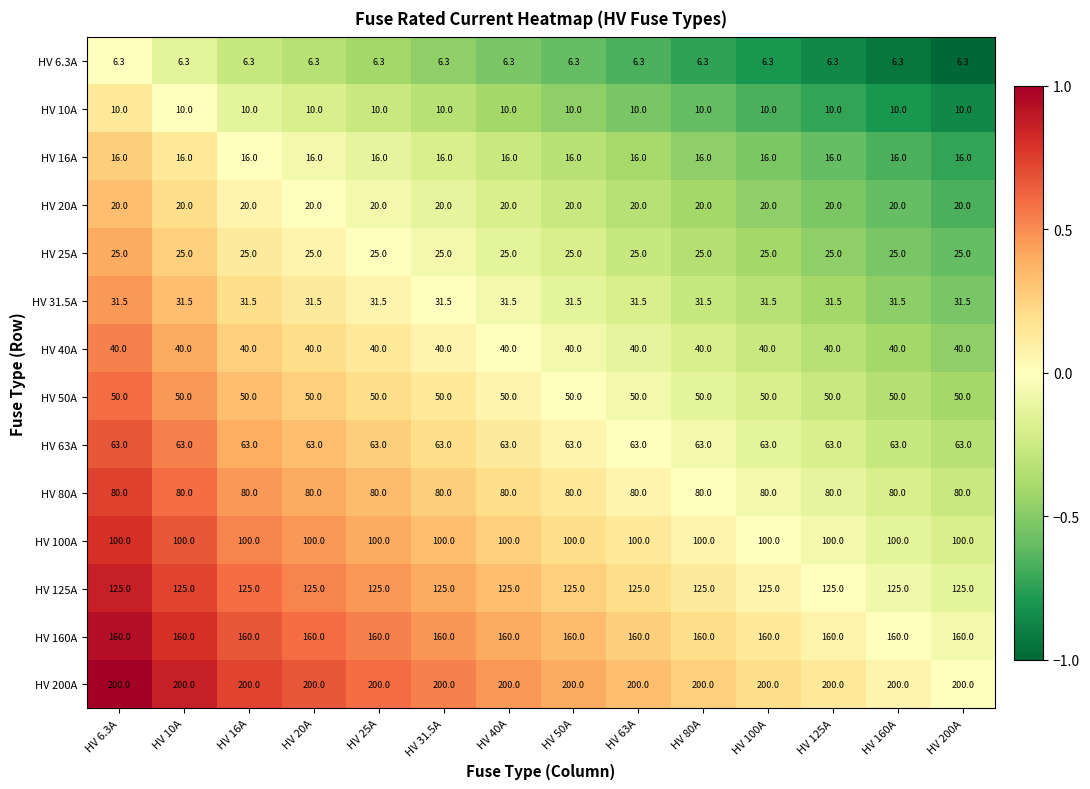

The value of HV 6.3A at HV 200A is 6.3. True or false?

True